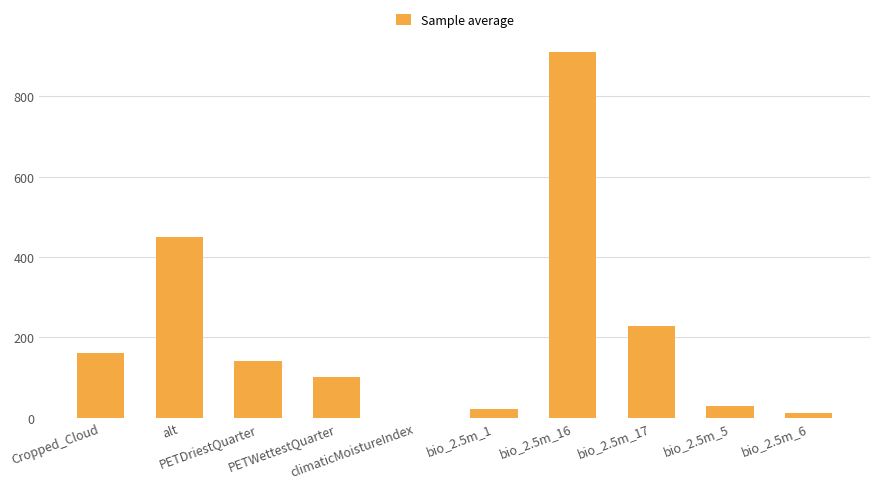

What is the change in value from climaticMoistureIndex to bio_2.5m_1?

+20.4